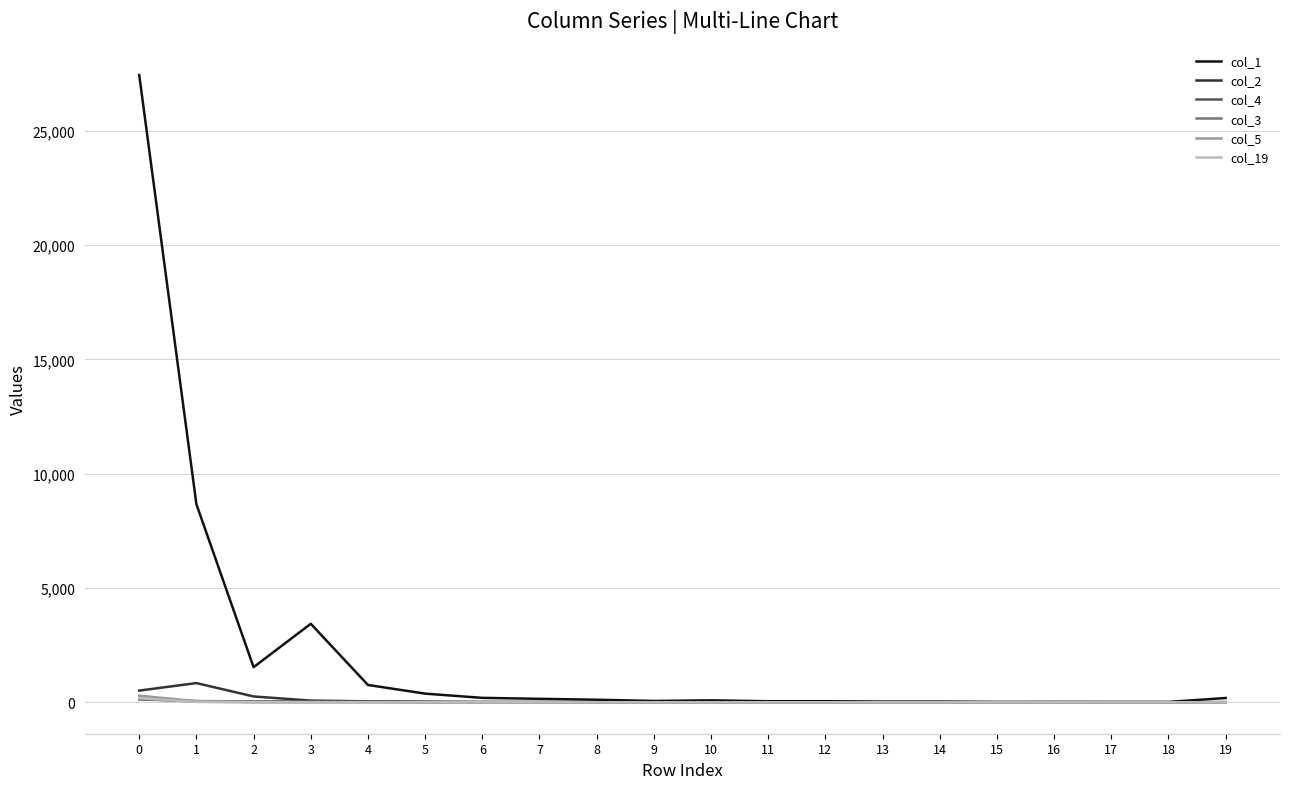

Which series has the largest range (max minus min)?

col_1